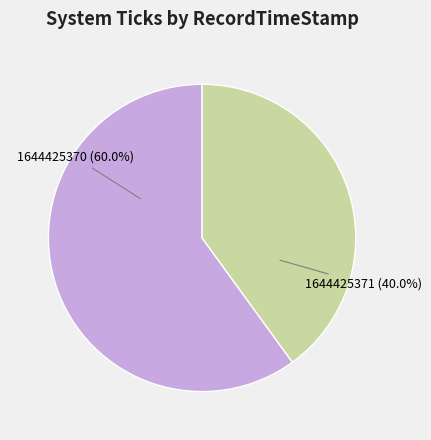

What percentage do 1644425370 and 1644425371 together represent?

100.0%